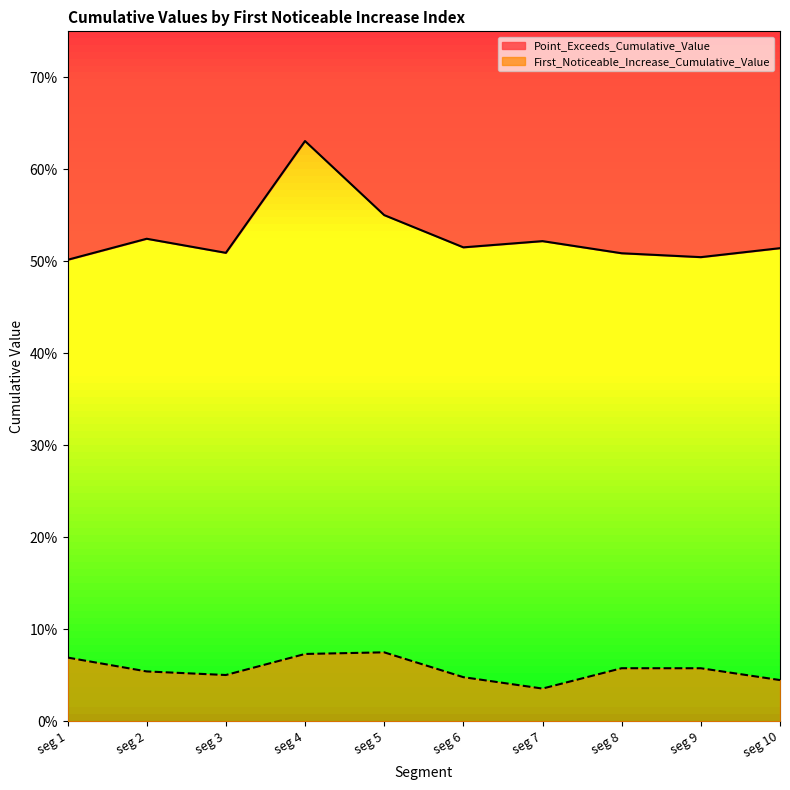

What is the difference between the maximum and minimum values in the Point_Exceeds_Cumulative_Value series?

0.1